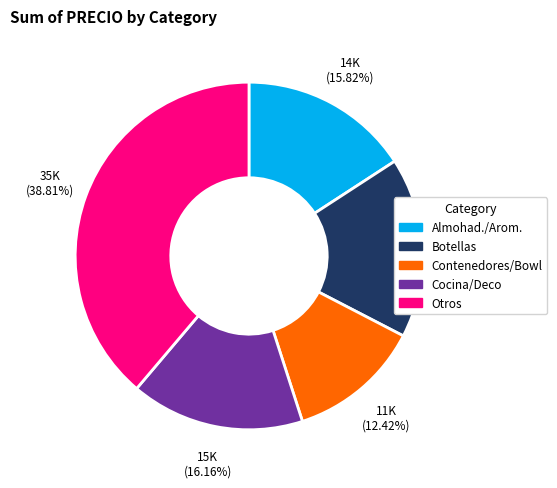

Count the number of slices in the pie.

5